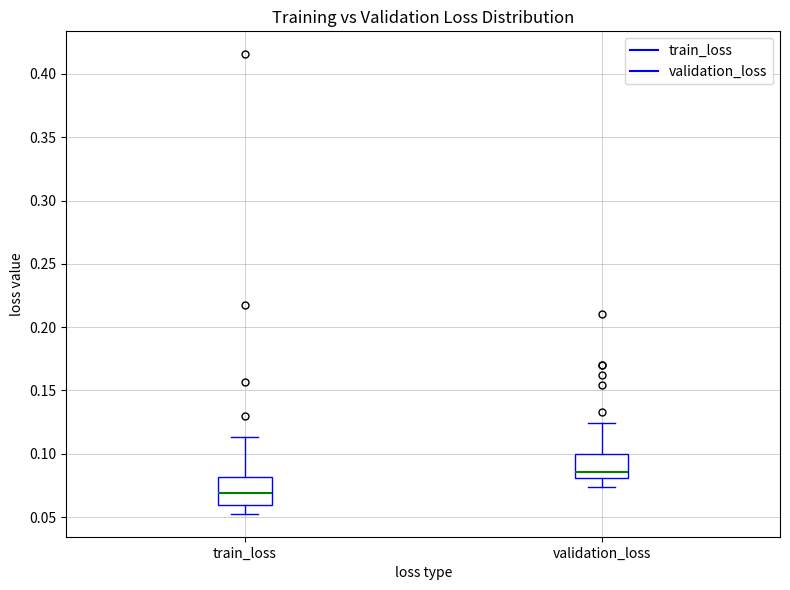

Reading left to right, transcribe this box plot: for each box, give where its median line is, the range the box spans, and where its two whiskers end, as read against the y-axis. The values are not printed on the chart, so give them approximately, as read against the axis.

train_loss: median 0.070, box 0.060 to 0.080, whiskers 0.055 to 0.115
validation_loss: median 0.085, box 0.080 to 0.100, whiskers 0.075 to 0.125